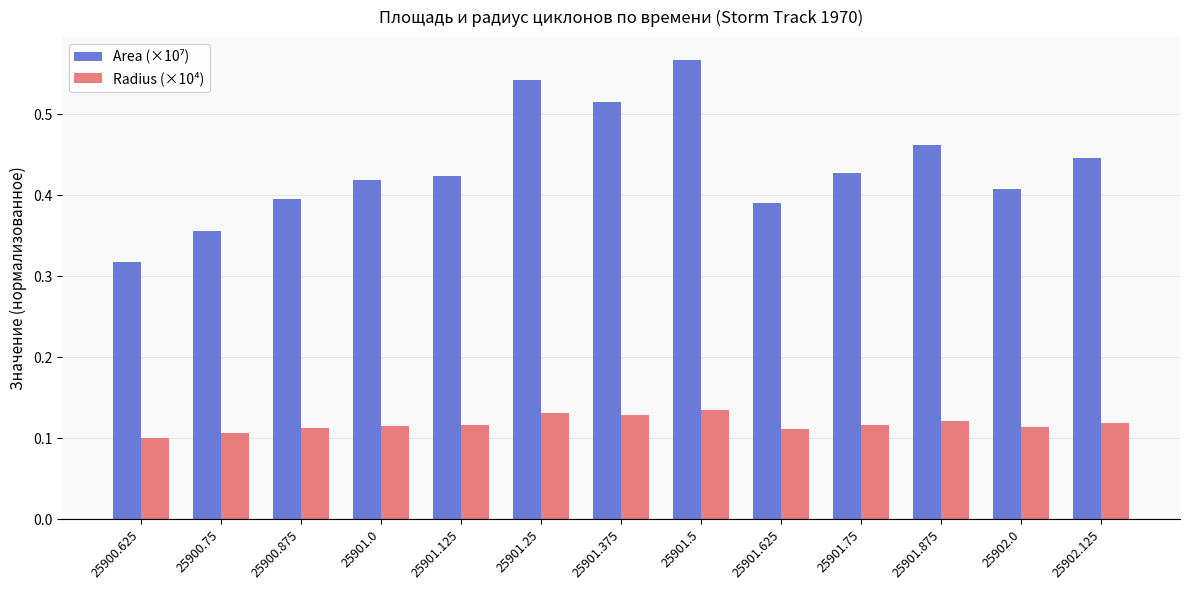

At which category is the sum across all series the highest?

25901.5